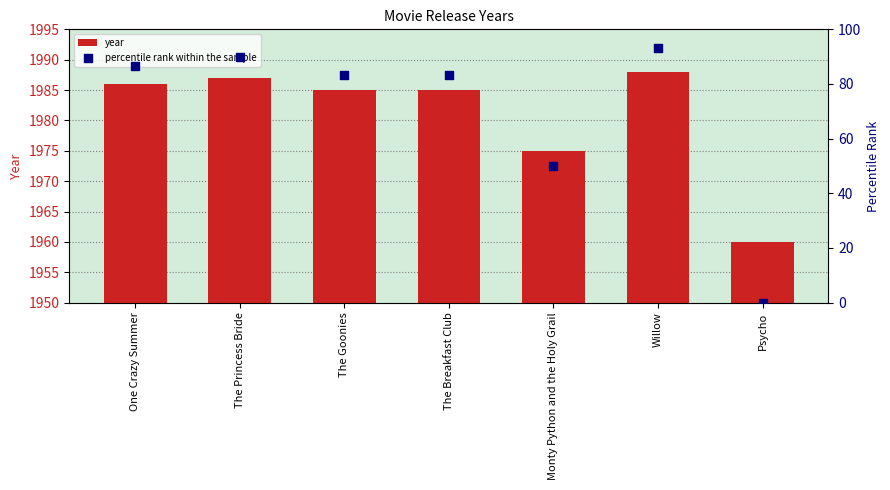

What is the total value across all series at Psycho?

1960.0